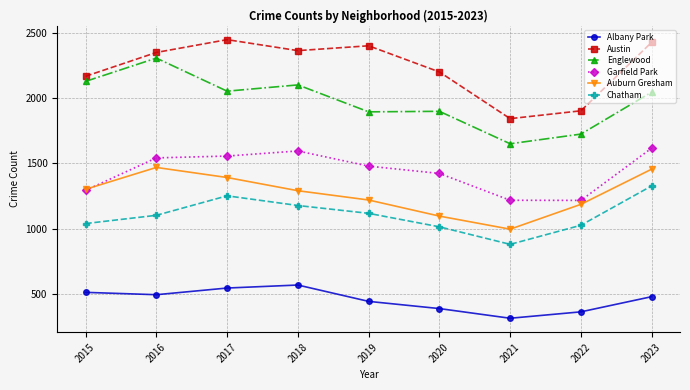

At which category does the chart reach its minimum across all series?

2021